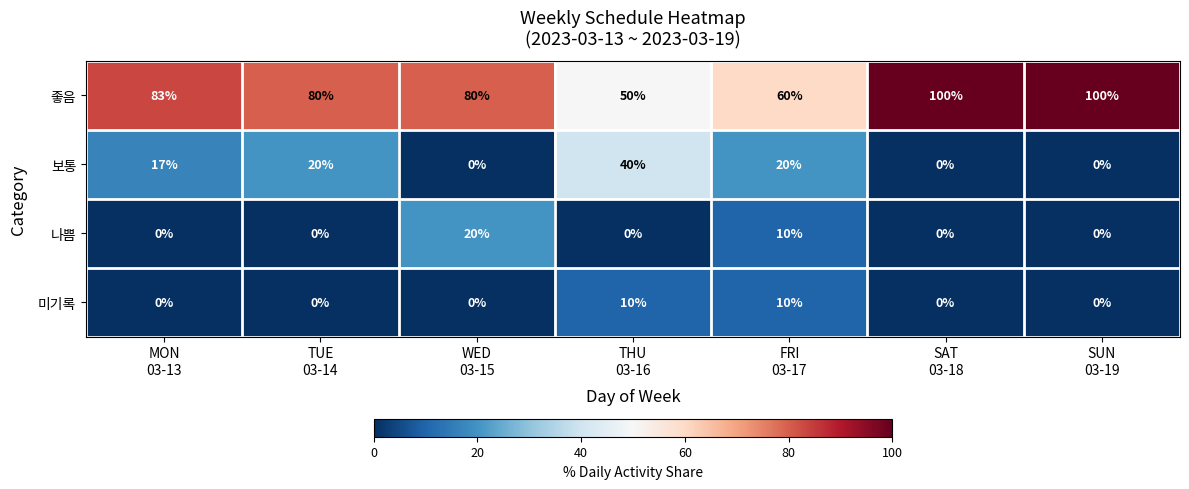

At how many categories does at least one series exceed 28?

7